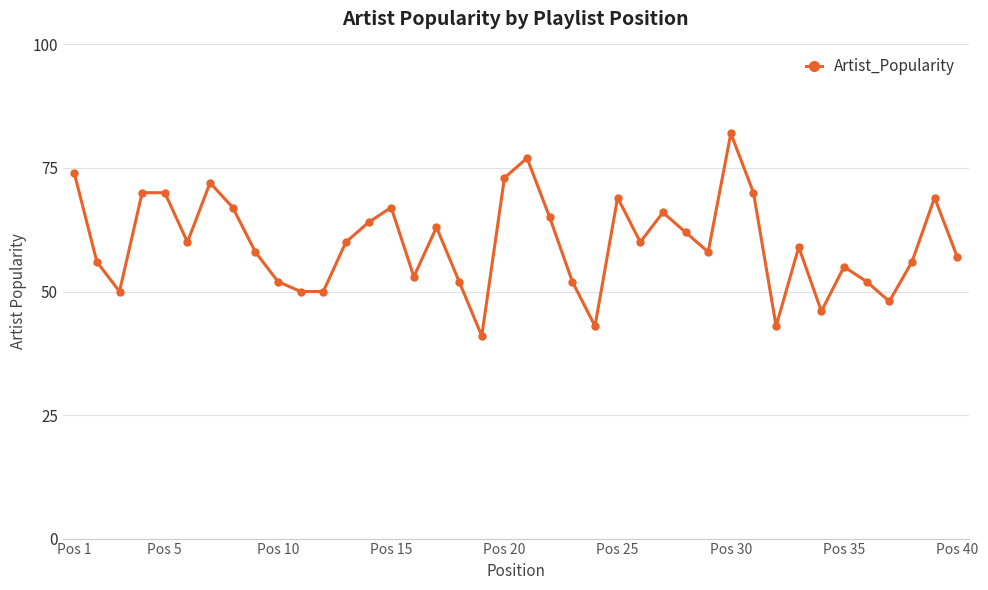

What is the average value?

60